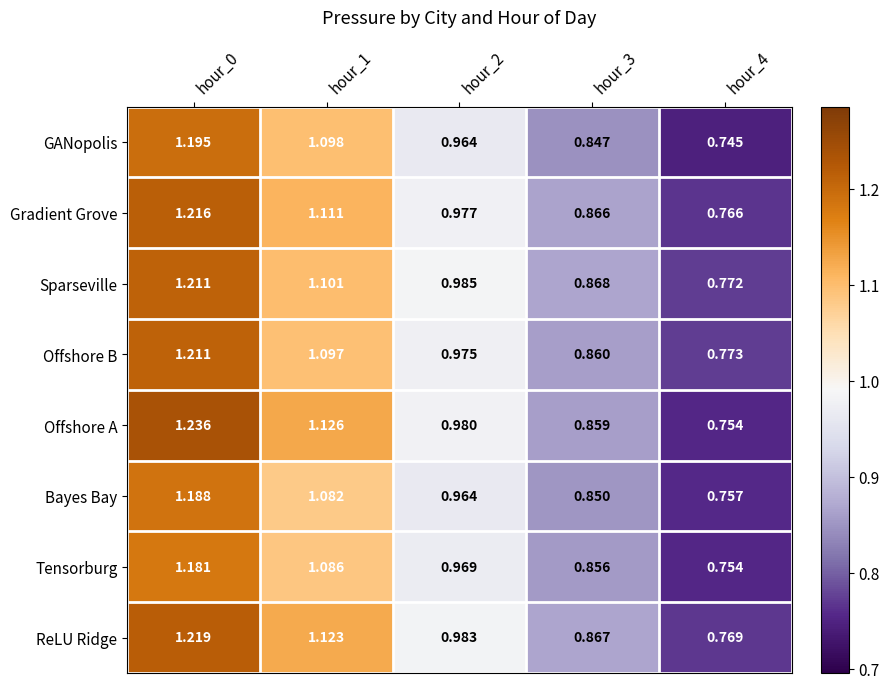

Which series changed the most between hour_0 and hour_2?

Offshore A